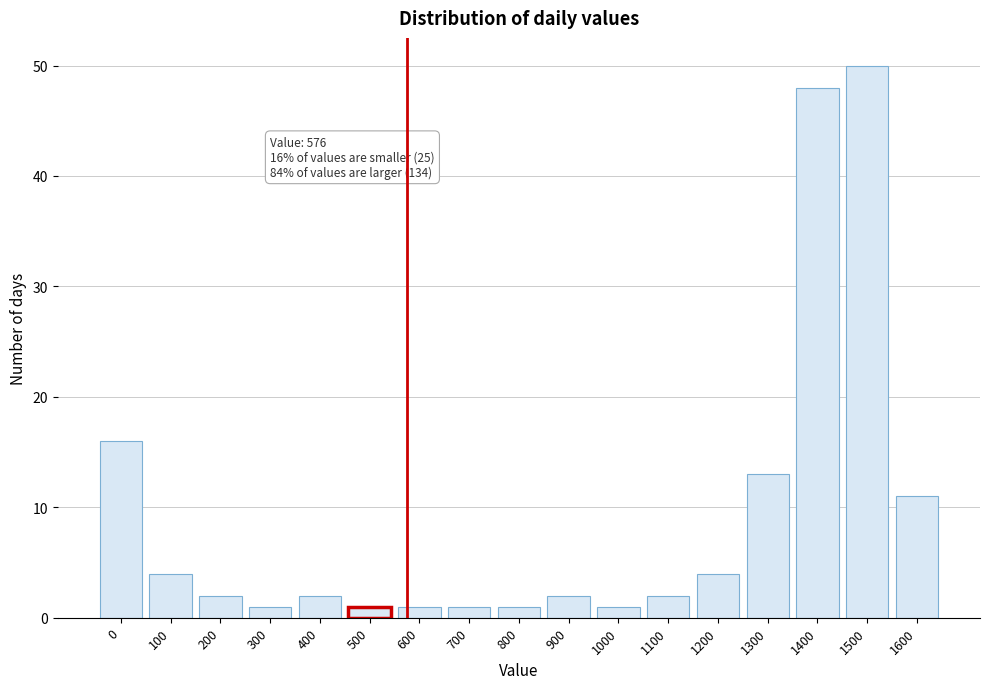

Reading left to right, extract all data points from this chart.

0=16	100=4	200=2	300=1	400=2	500=1	600=1	700=1	800=1	900=2	1000=1	1100=2	1200=4	1300=13	1400=48	1500=50	1600=11